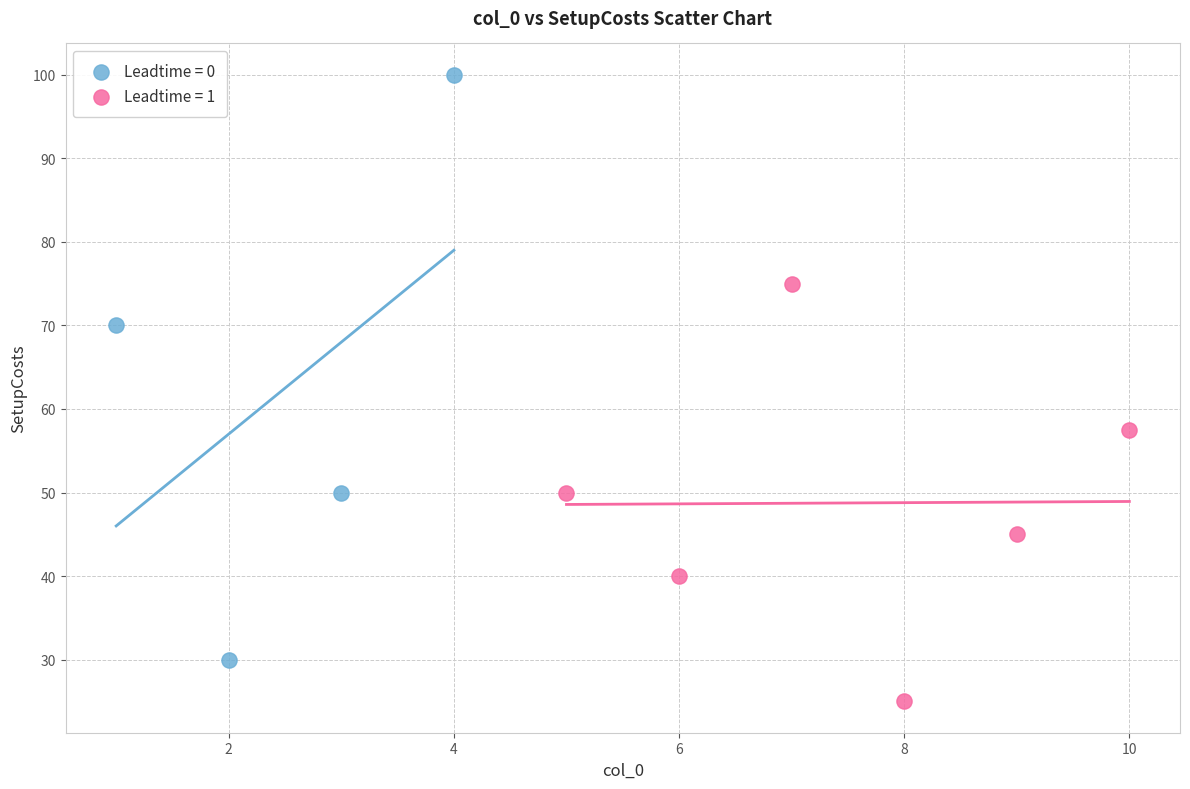

Which series contains the lowest Y value?

Leadtime = 1